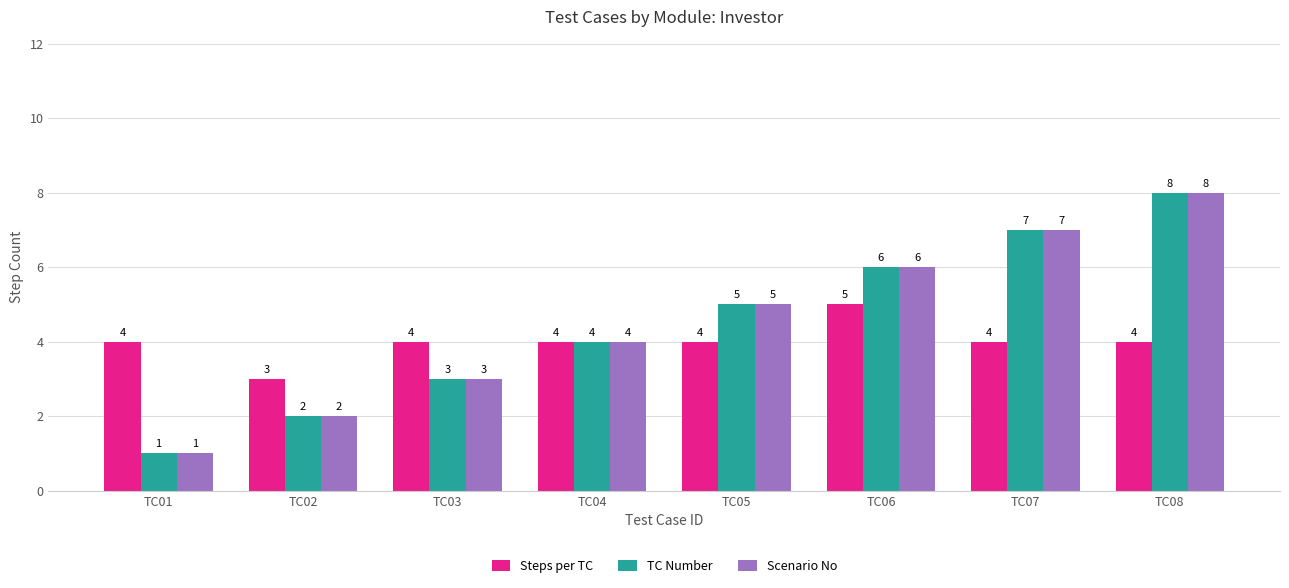

Reading left to right, extract all data points from this chart.

Steps per TC: 4	3	4	4	4	5	4	4
TC Number: 1	2	3	4	5	6	7	8
Scenario No: 1	2	3	4	5	6	7	8